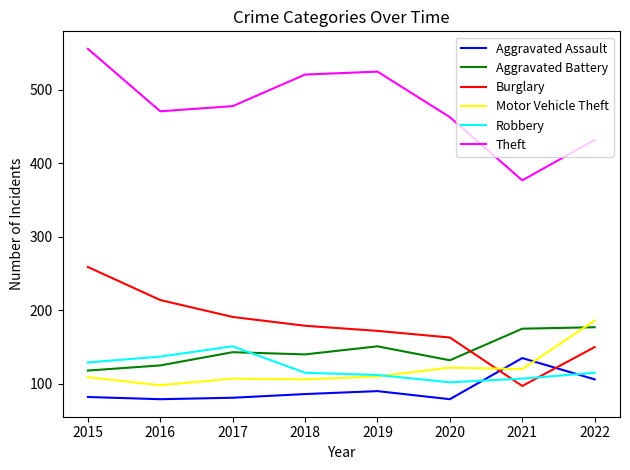

What is the average value of the Burglary series?

178